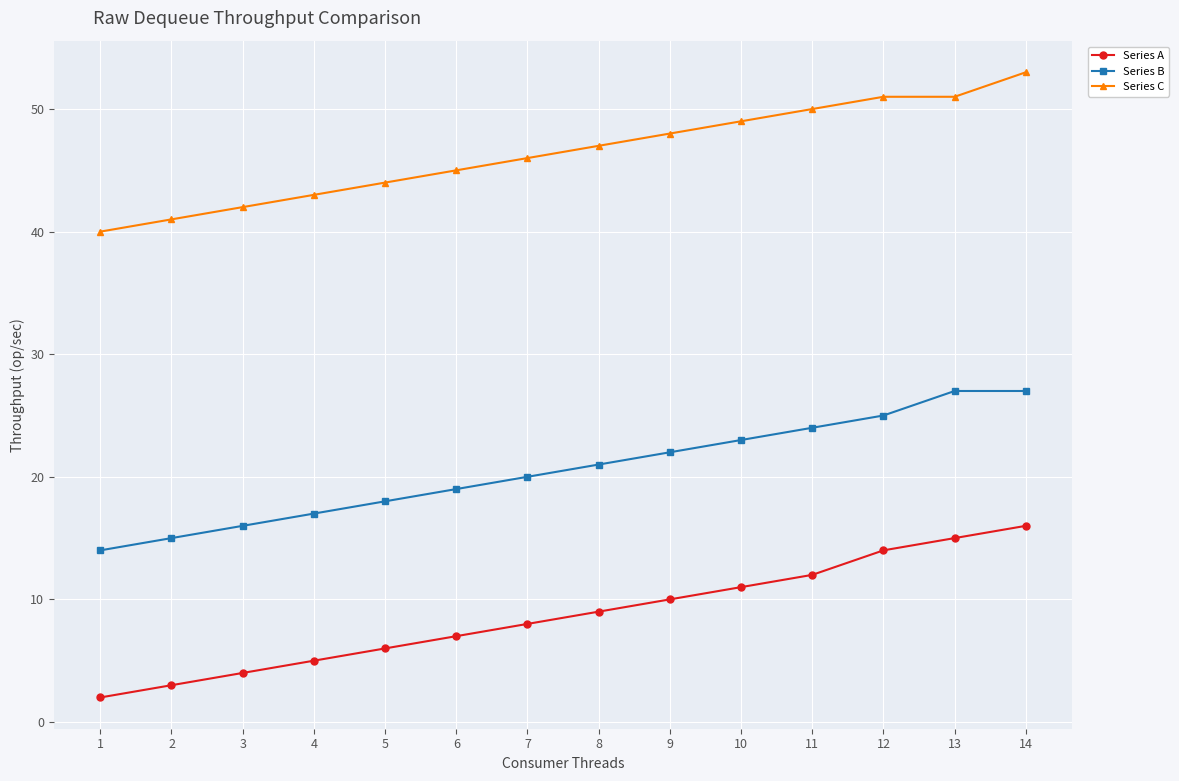

Rank the series by their average value, from highest to lowest.

Series C, Series B, Series A